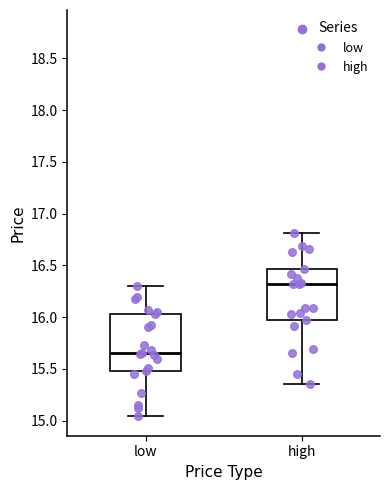

Which box has the highest median line?

high